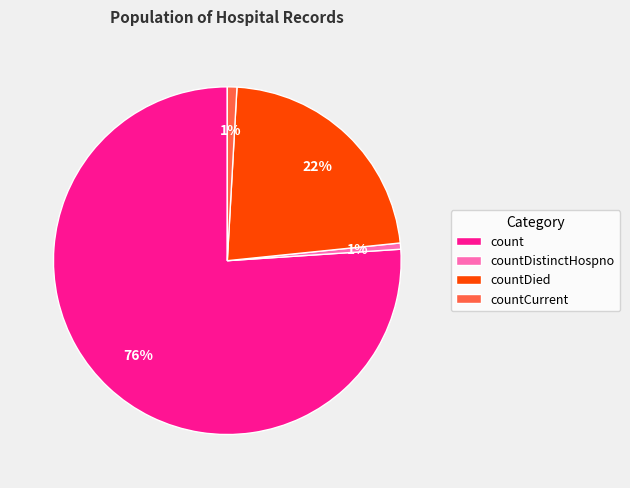

Is the sum of count and countDied greater than half?

Yes